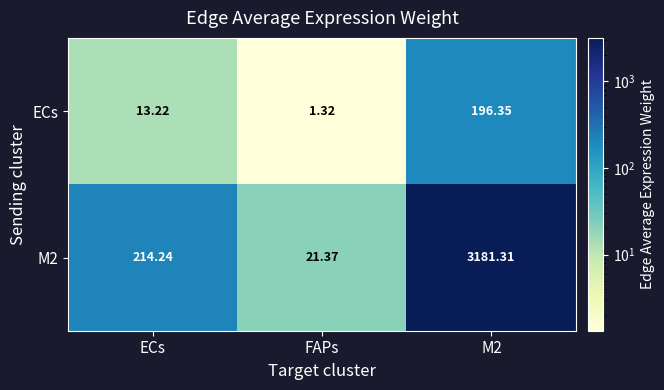

Which category has the highest value across all series?

M2